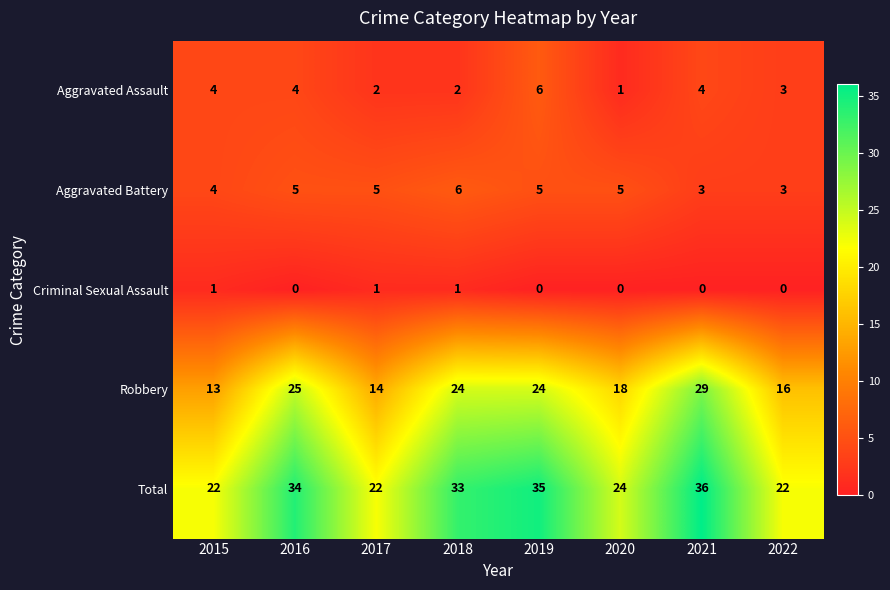

Rank the series at 2020 from lowest to highest value.

Criminal Sexual Assault, Aggravated Assault, Aggravated Battery, Robbery, Total